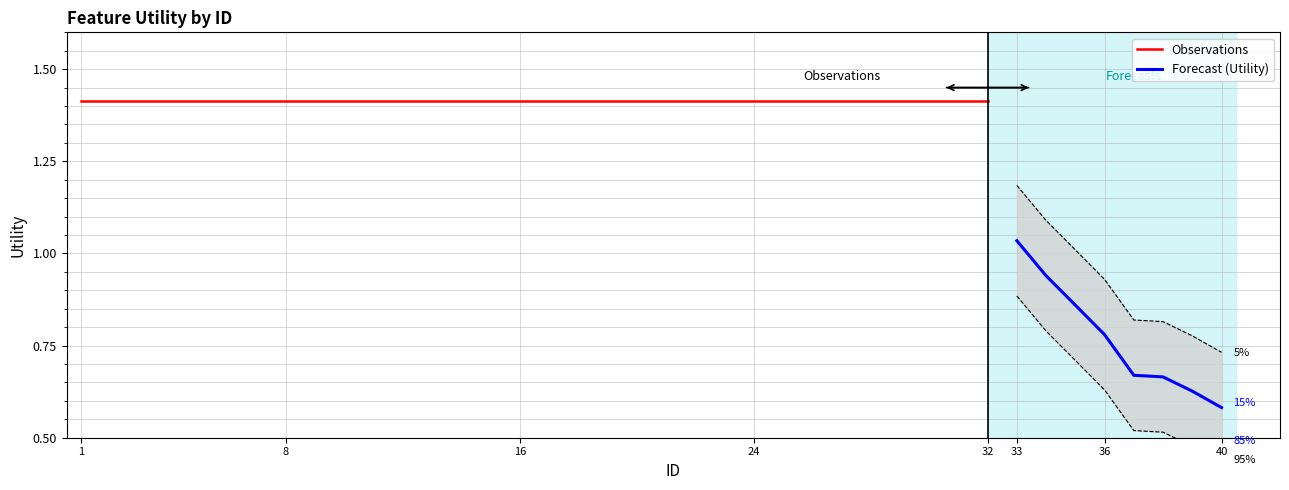

Which label corresponds to the smallest value in the chart?

40